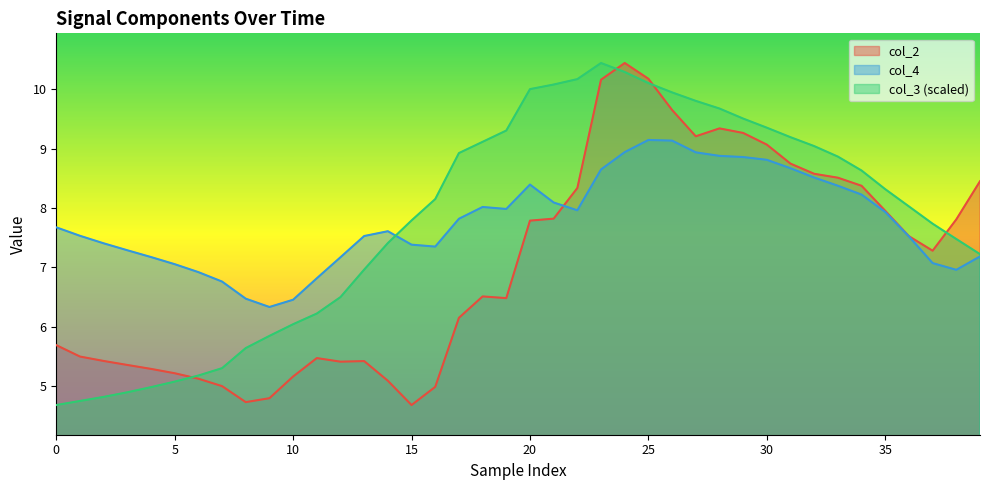

What is the difference between the second highest and minimum values in the col_2 series?

5.5